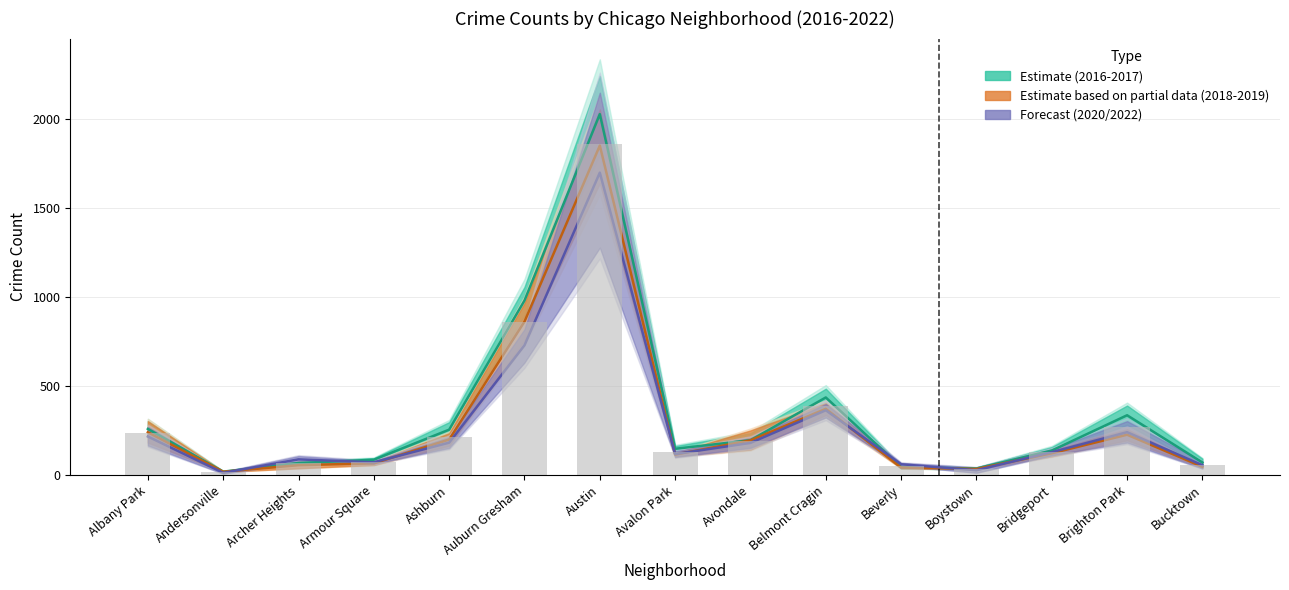

Where does the data first go above 129?

Albany Park